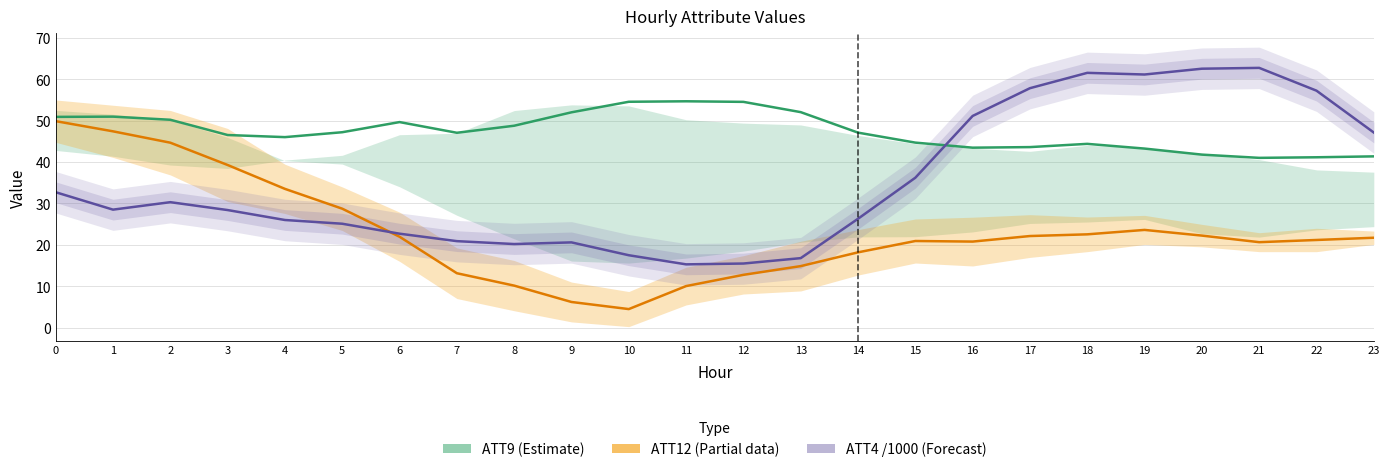

At how many categories does at least one series exceed 54?

9